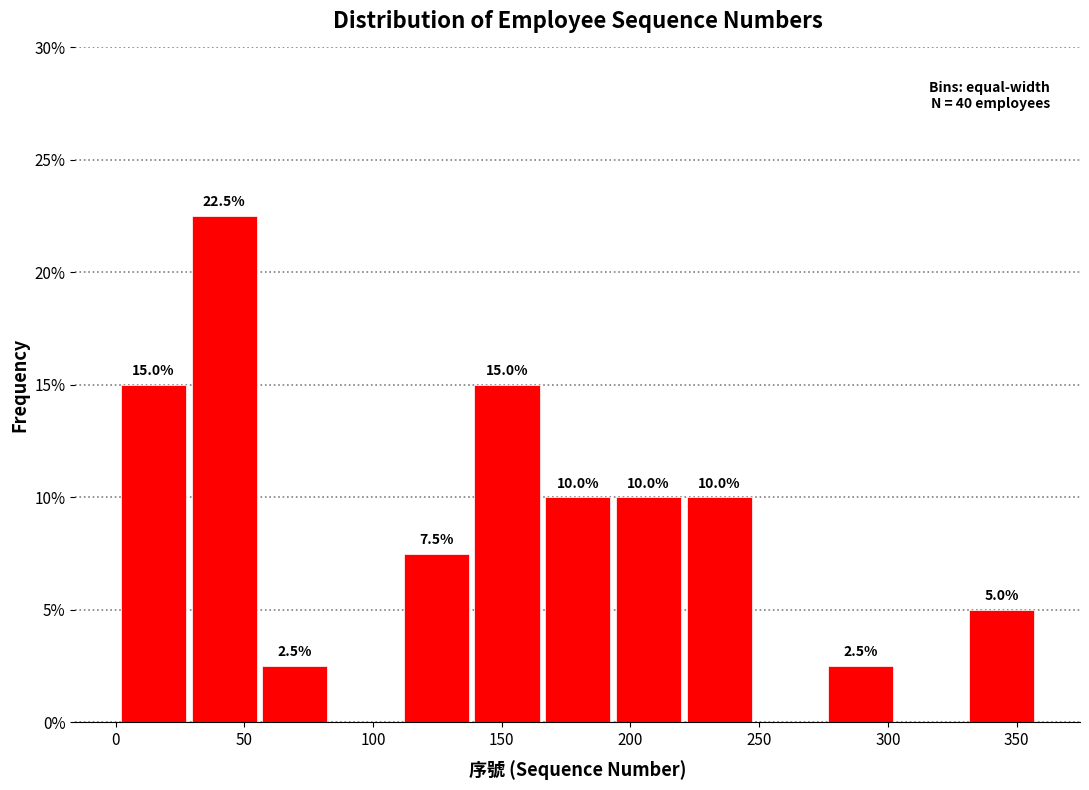

Which range on the x-axis has the tallest bar?

30 to 55